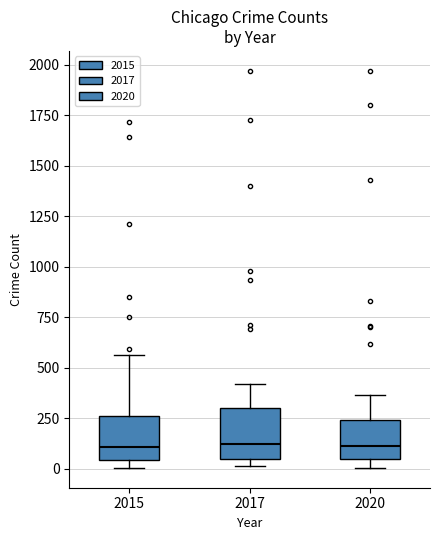

Reading left to right, transcribe this box plot: for each box, give where its median line is, the range the box spans, and where its two whiskers end, as read against the y-axis. The values are not printed on the chart, so give them approximately, as read against the axis.

2015: median 100, box 50 to 250, whiskers 0 to 550
2017: median 100, box 50 to 300, whiskers 0 to 400
2020: median 100, box 50 to 250, whiskers 0 to 350